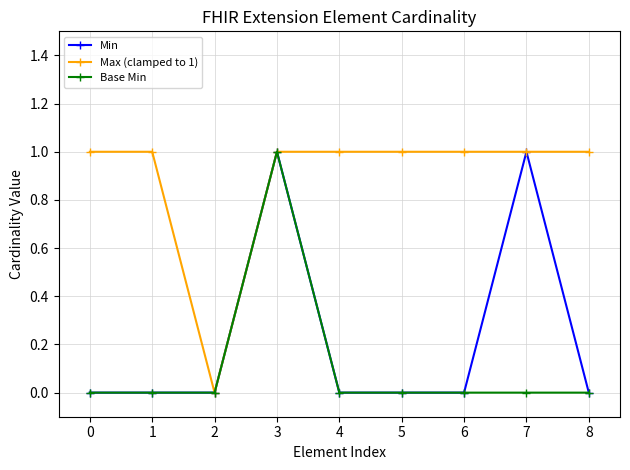

Is the value of Max (clamped to 1) at 5 greater than the value of Min at 6?

Yes